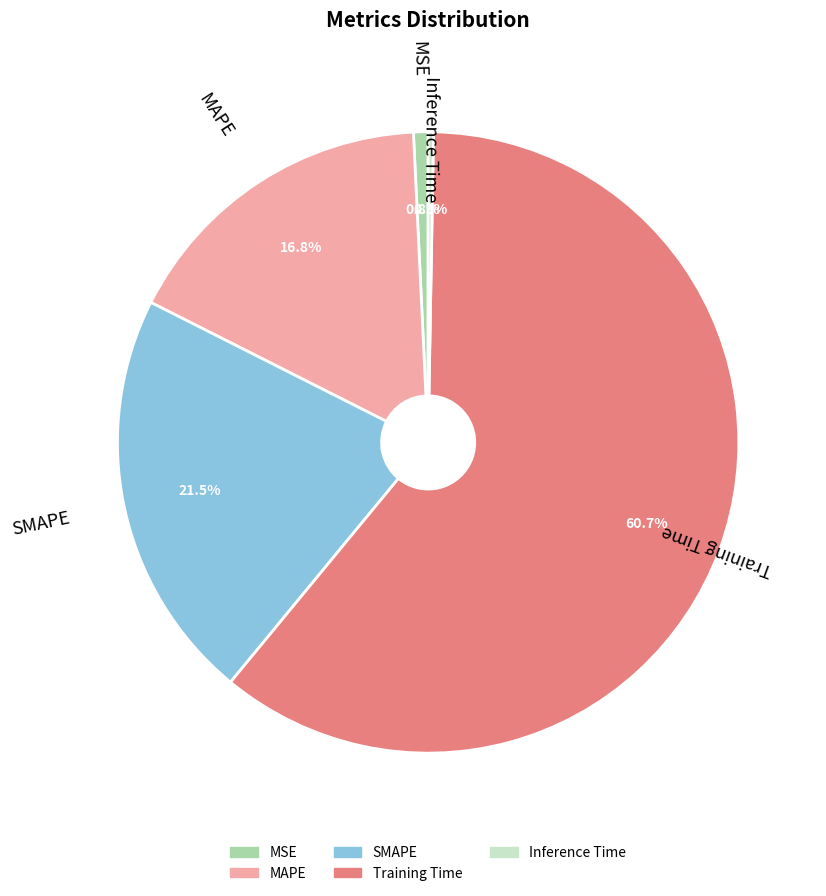

Does Training Time represent more than half of the total?

Yes